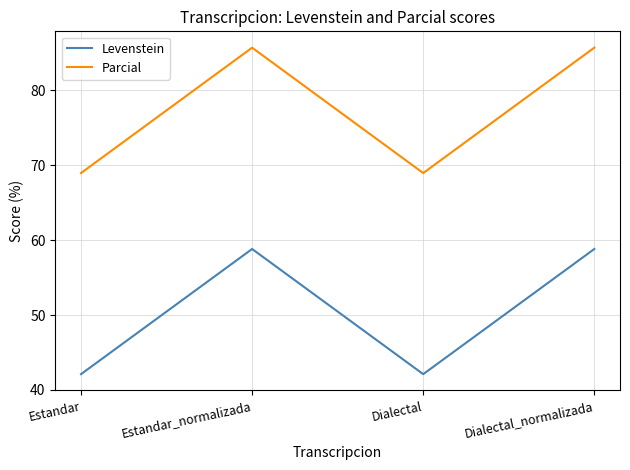

What value does the Levenstein series have at Estandar?

42.1